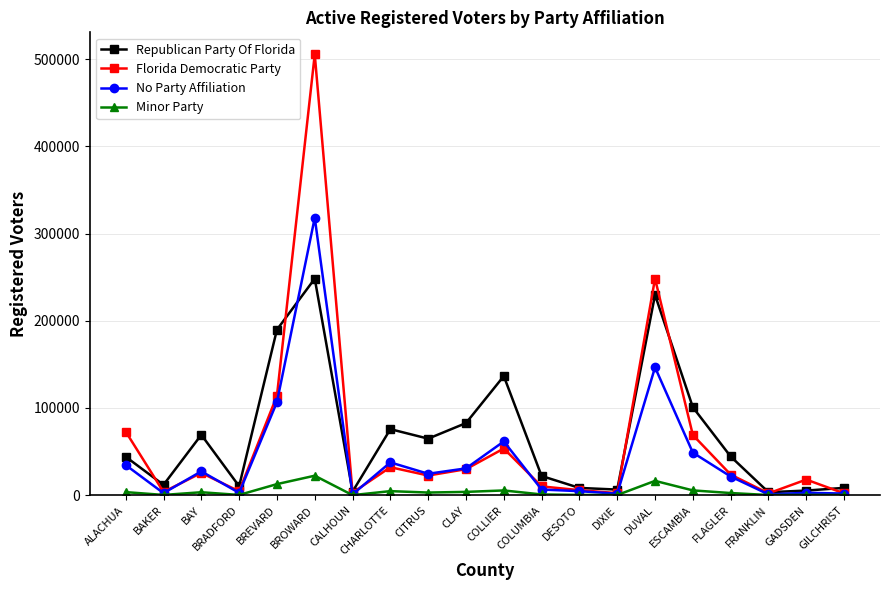

How many intersections are there between Republican Party Of Florida and Florida Democratic Party?

7